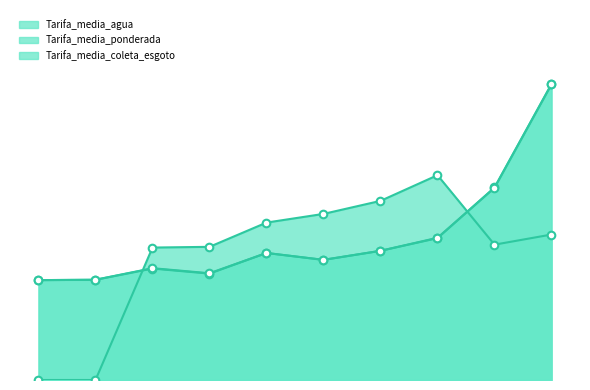

At how many categories does at least one series exceed 8?

1